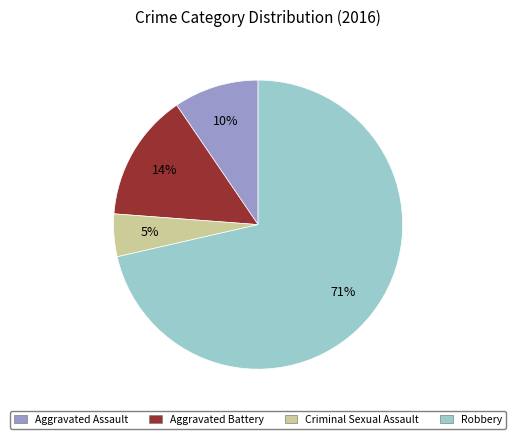

Rank the categories by value from highest to lowest.

Robbery, Aggravated Battery, Aggravated Assault, Criminal Sexual Assault